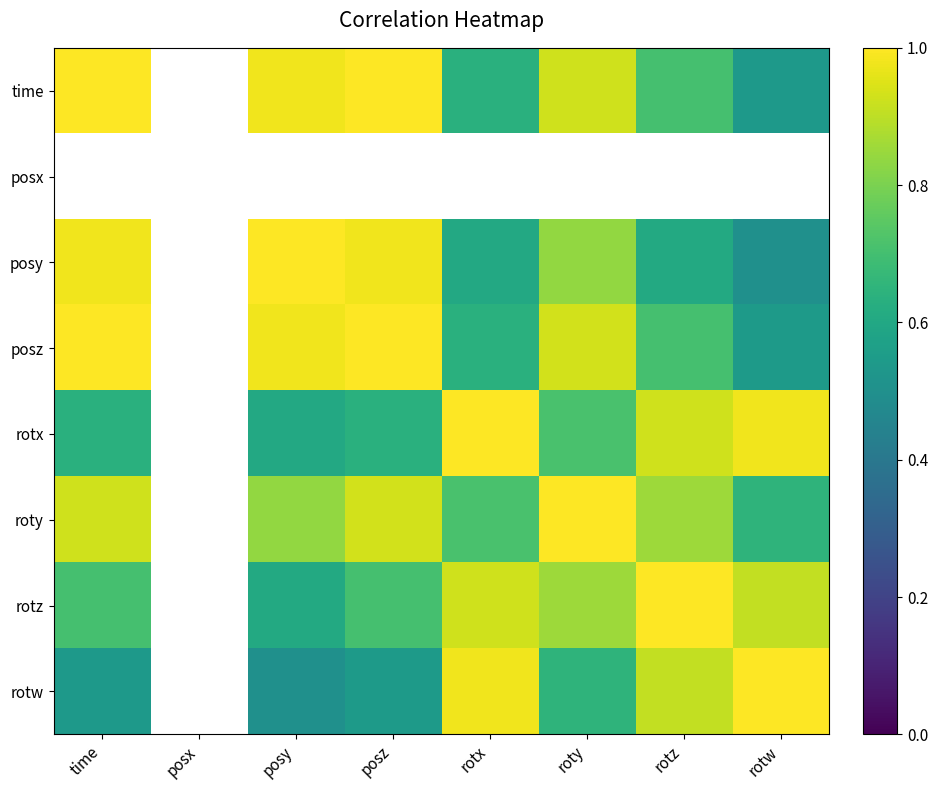

What is the maximum value for rotx?

1.0